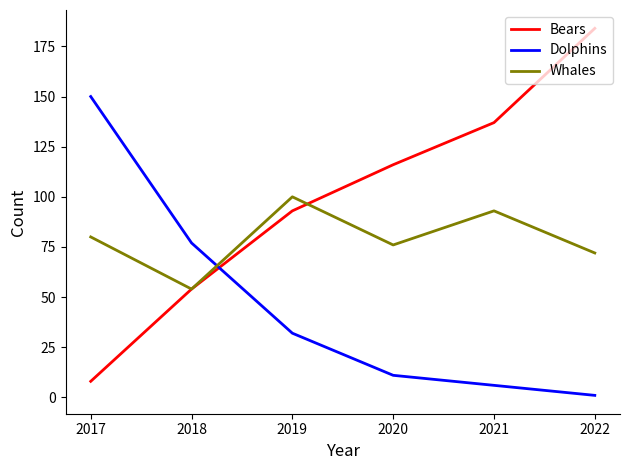

Which category has the highest value across all series?

2022